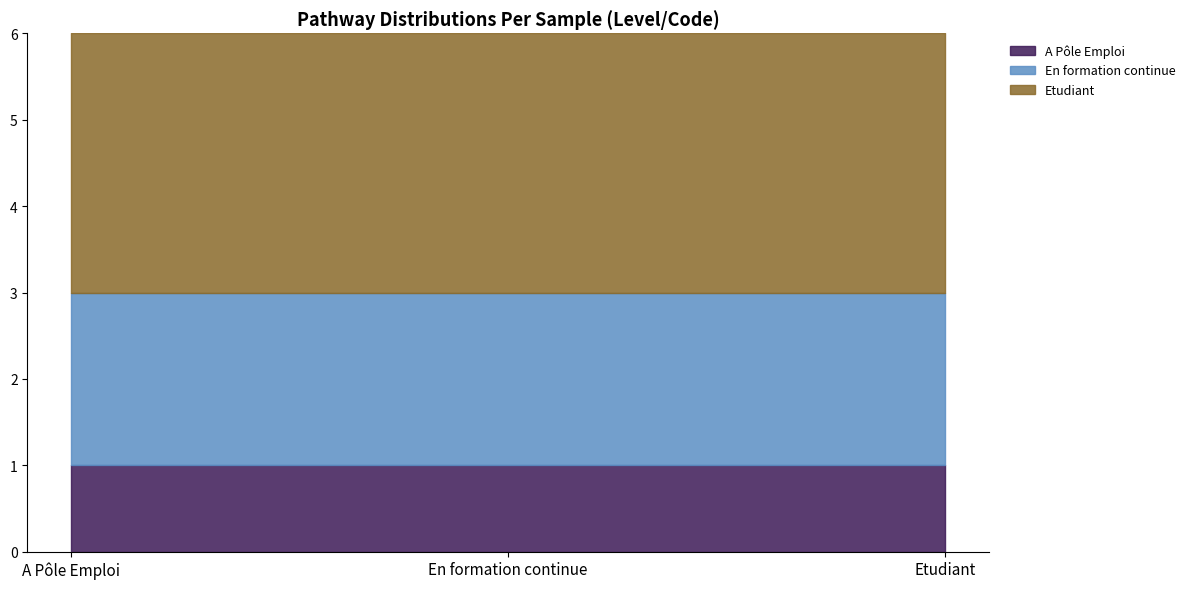

Is it true that A Pôle Emploi equals 0 at A Pôle Emploi?

False